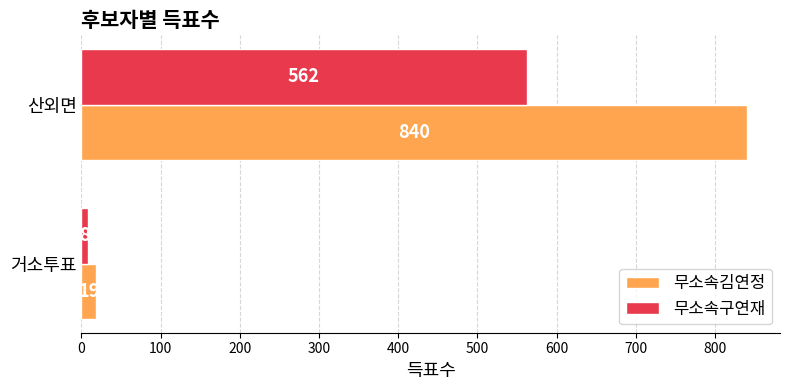

At which category is the sum across all series the highest?

산외면